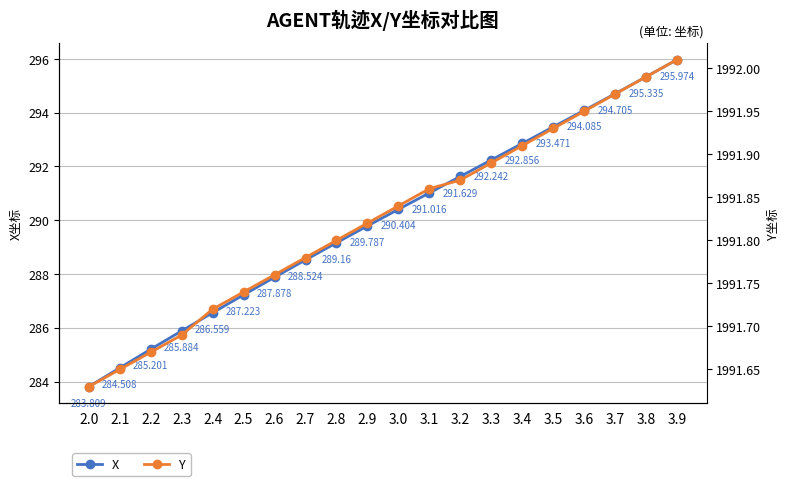

Which series changed the most between 2.5 and 3.6?

X